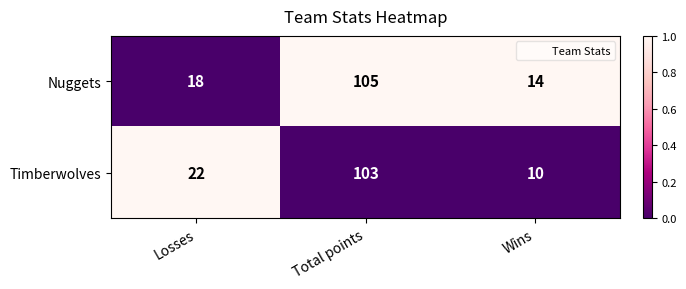

Is it true that Nuggets equals 105 at Total points?

True